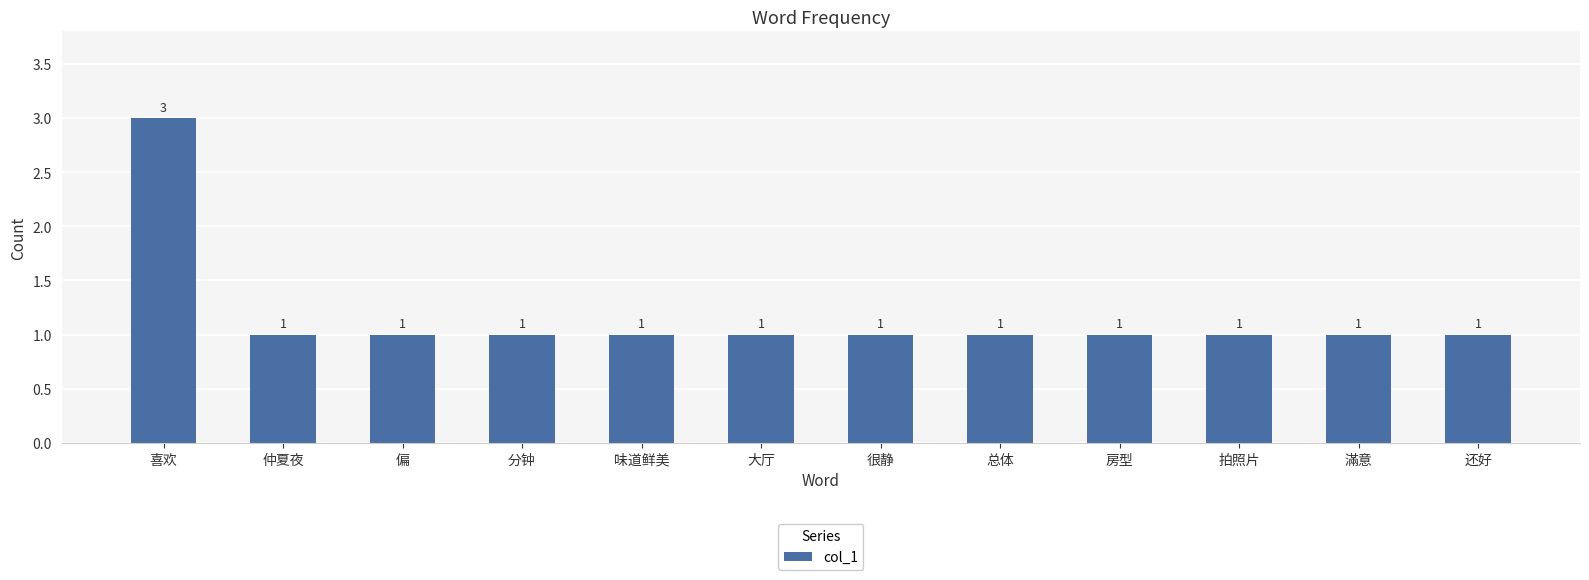

Reading right to left, list all the values displayed in this chart.

1	1	1	1	1	1	1	1	1	1	1	3